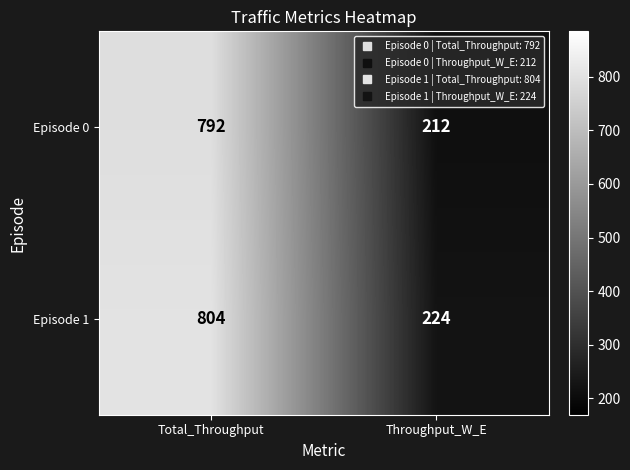

Rank the series at Throughput_W_E from highest to lowest value.

Episode 1, Episode 0